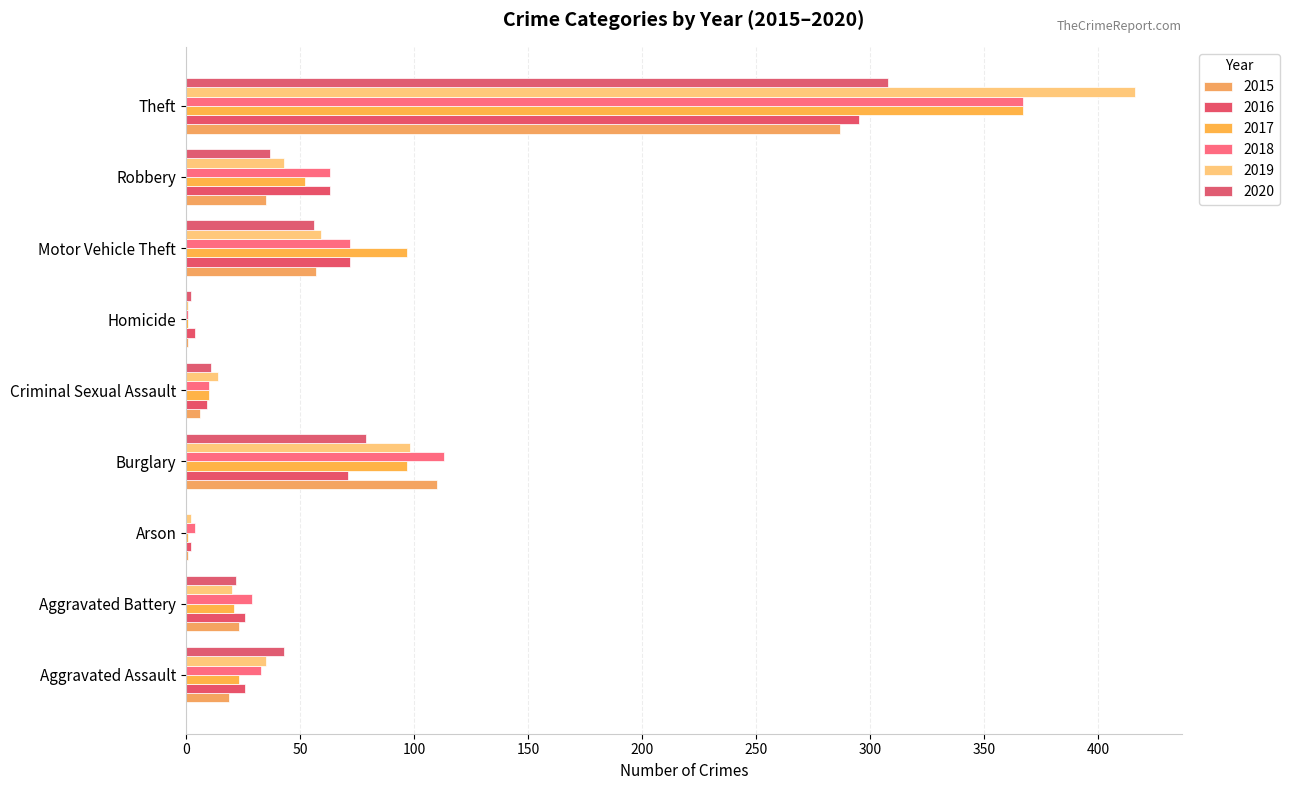

What is the sum of all 2019 values?

688